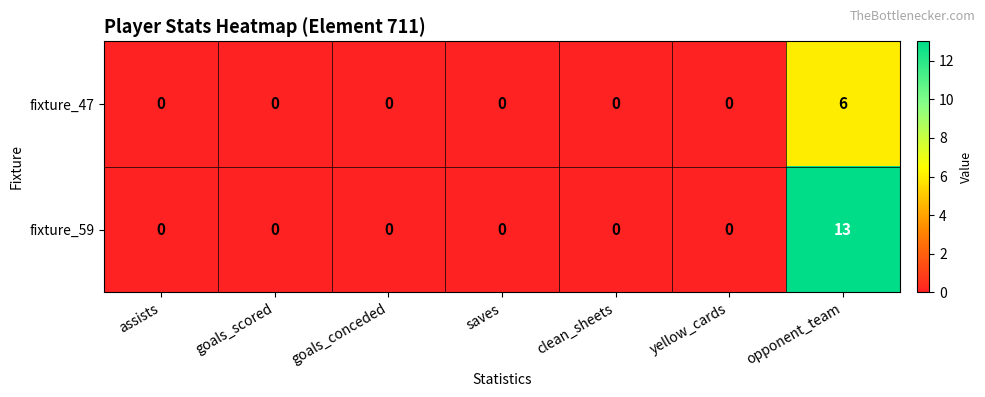

Count the number of data series in this chart.

2